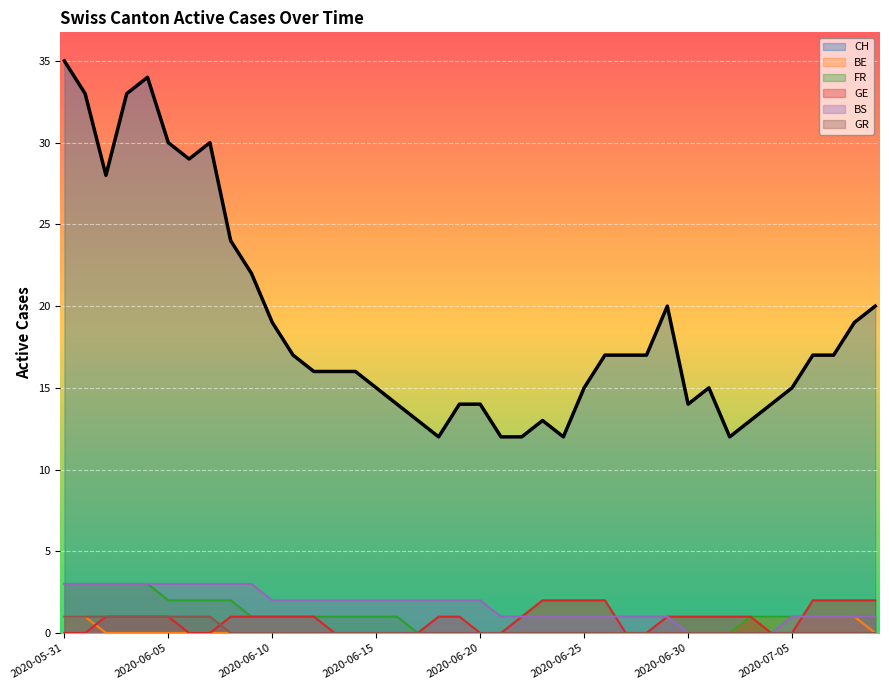

What is the maximum value shown in the chart?

35